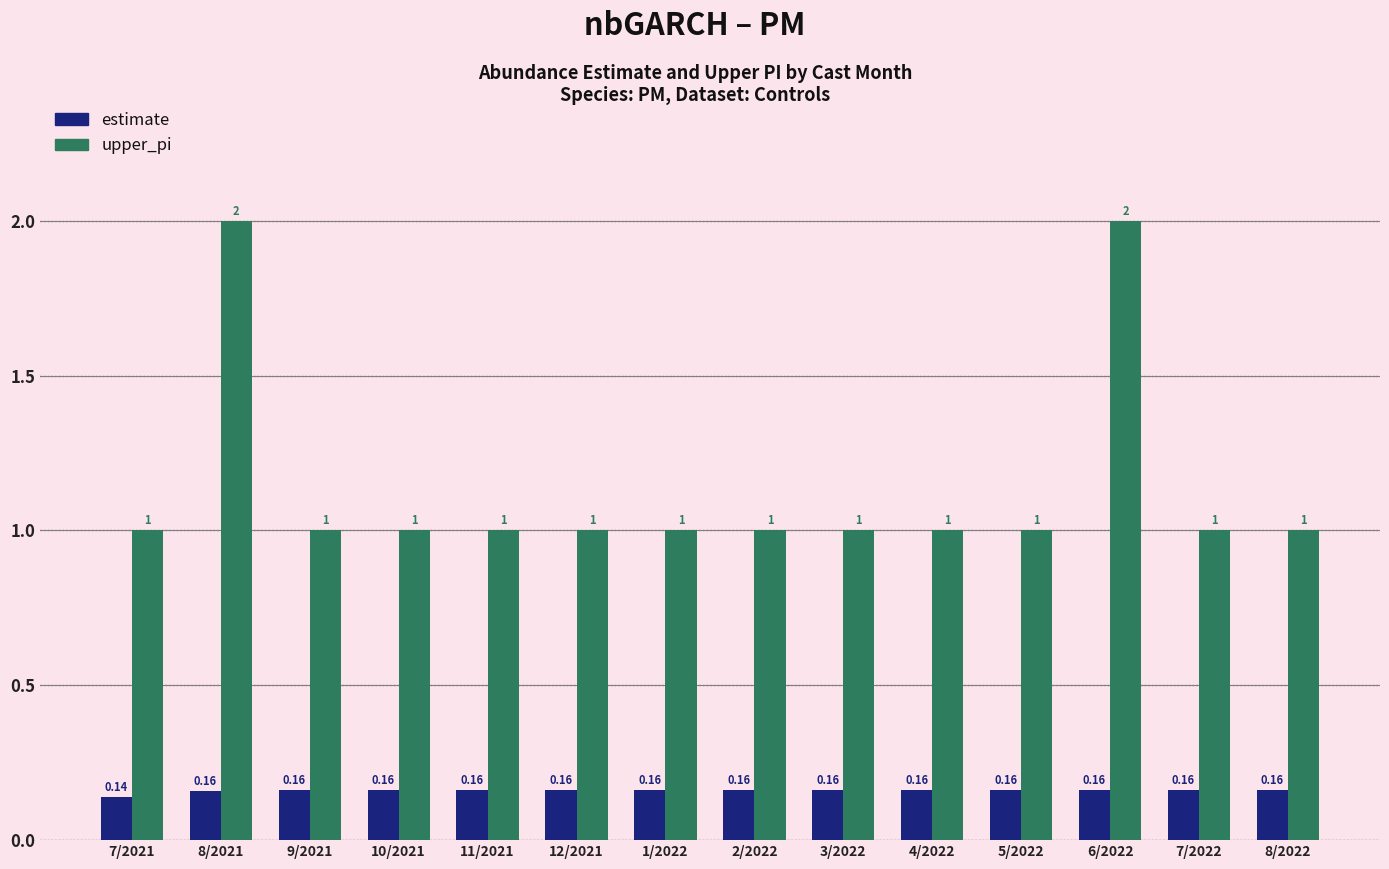

Which category has the lowest value across all series?

7/2021